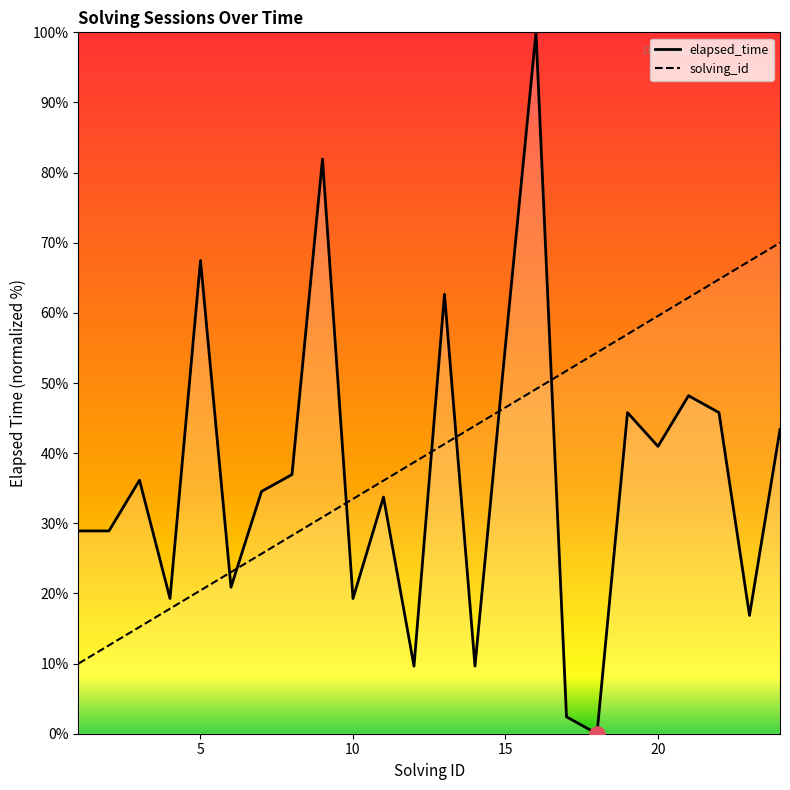

Which series has the largest Y range (max minus min)?

elapsed_time